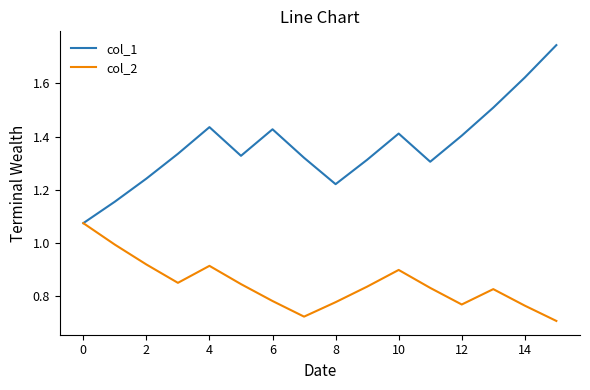

Rank the series by their average value, from lowest to highest.

col_2, col_1